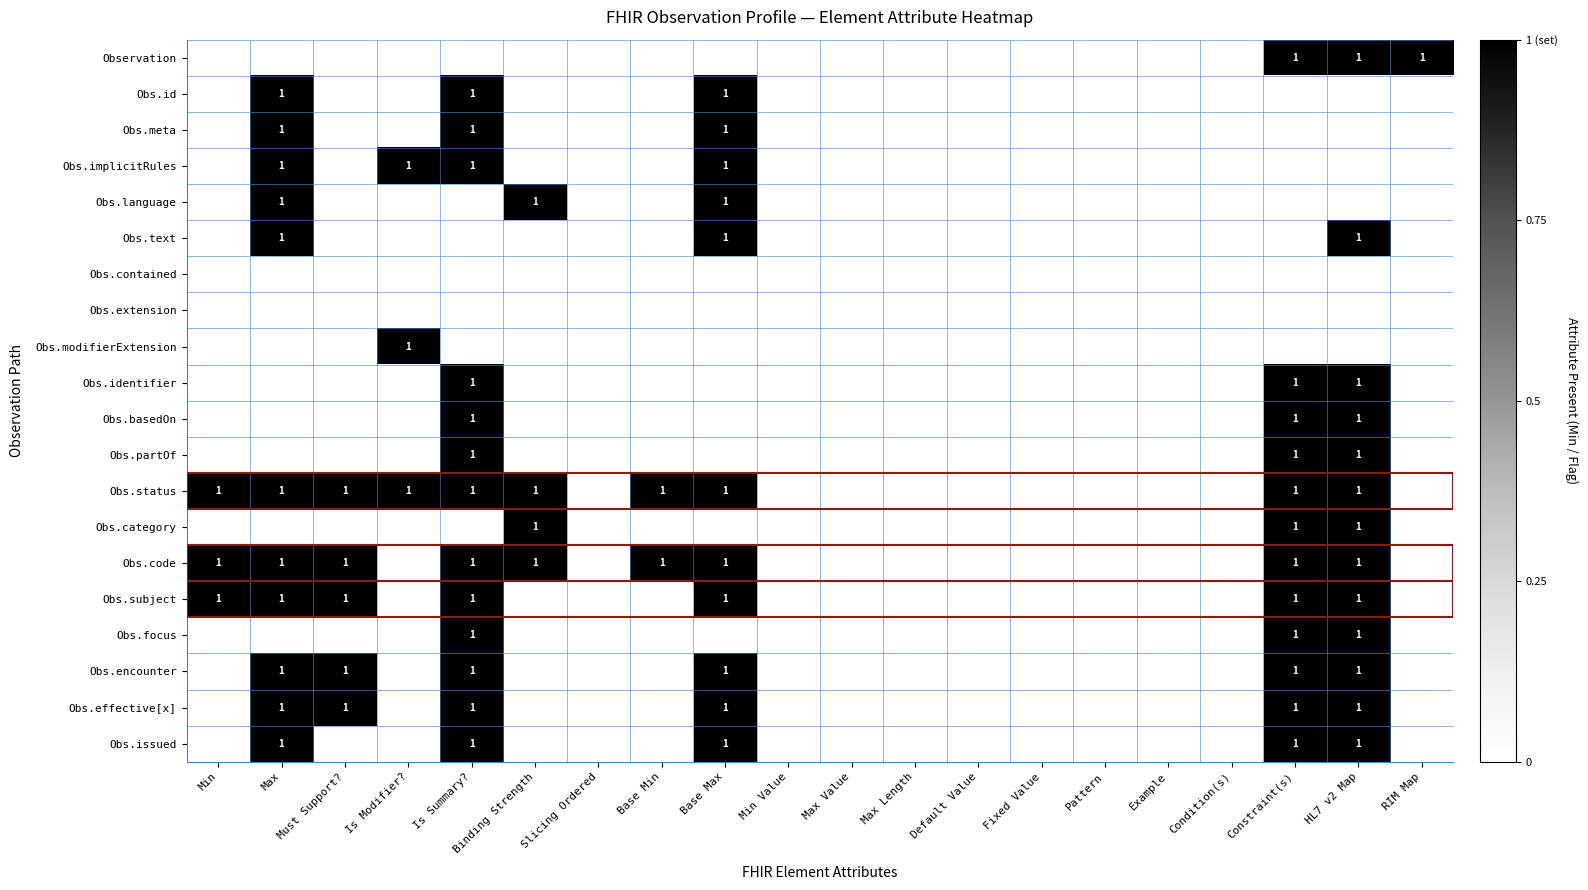

Rank the categories by Obs.partOf value from lowest to highest.

Min, Max, Must Support?, Is Modifier?, Binding Strength, Slicing Ordered, Base Min, Base Max, Min Value, Max Value, Max Length, Default Value, Fixed Value, Pattern, Example, Condition(s), RIM Map, Is Summary?, Constraint(s), HL7 v2 Map